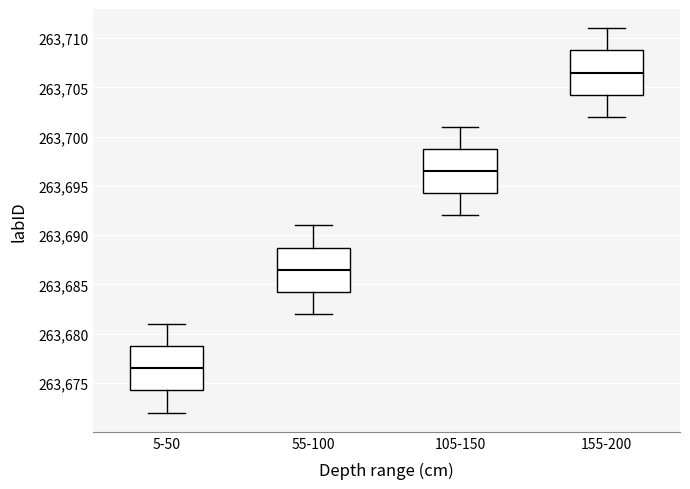

Where does the lower whisker of the box for 55-100 end on the y-axis? The values are not printed on the chart, so give them approximately, as read against the axis.

263682.0